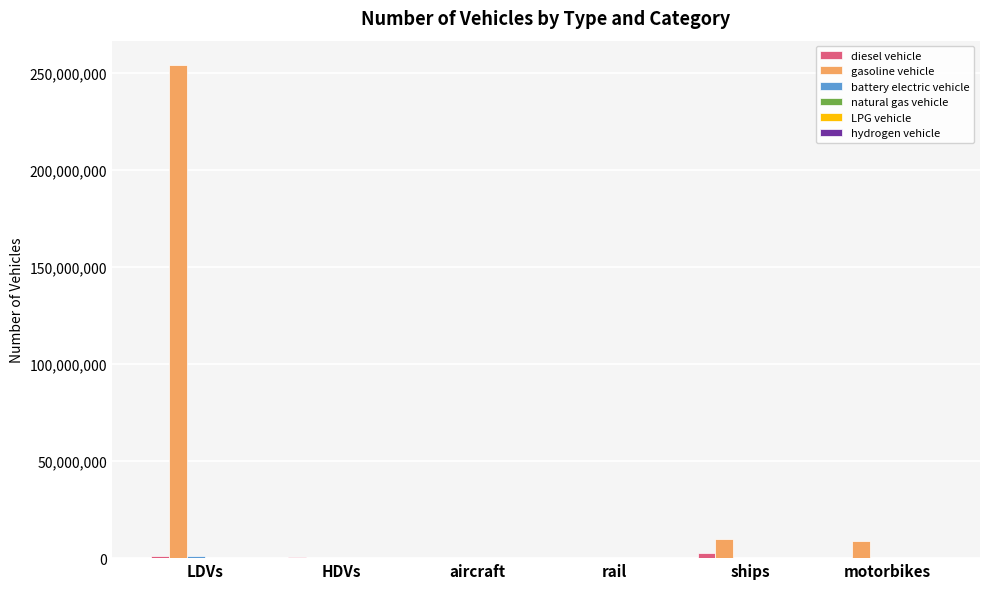

True or false: gasoline vehicle has a value of 253943824.0 at LDVs.

True